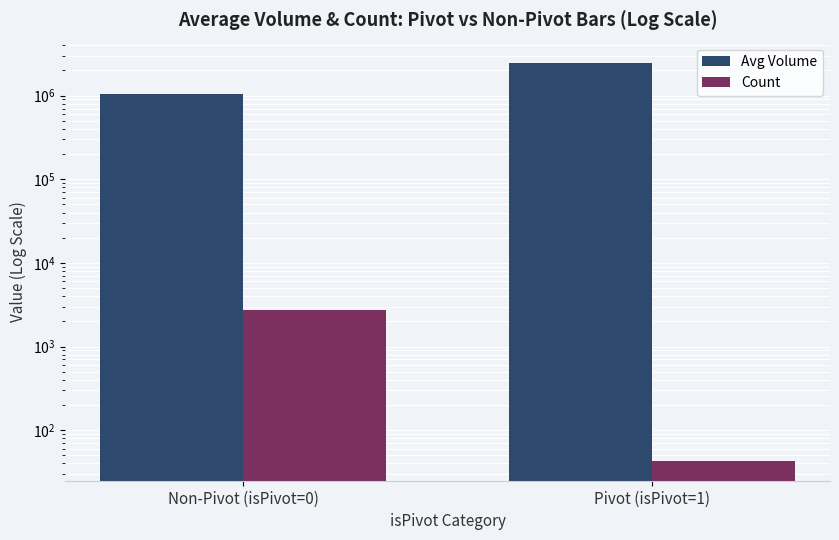

At which label does Count reach its peak?

Non-Pivot (isPivot=0)